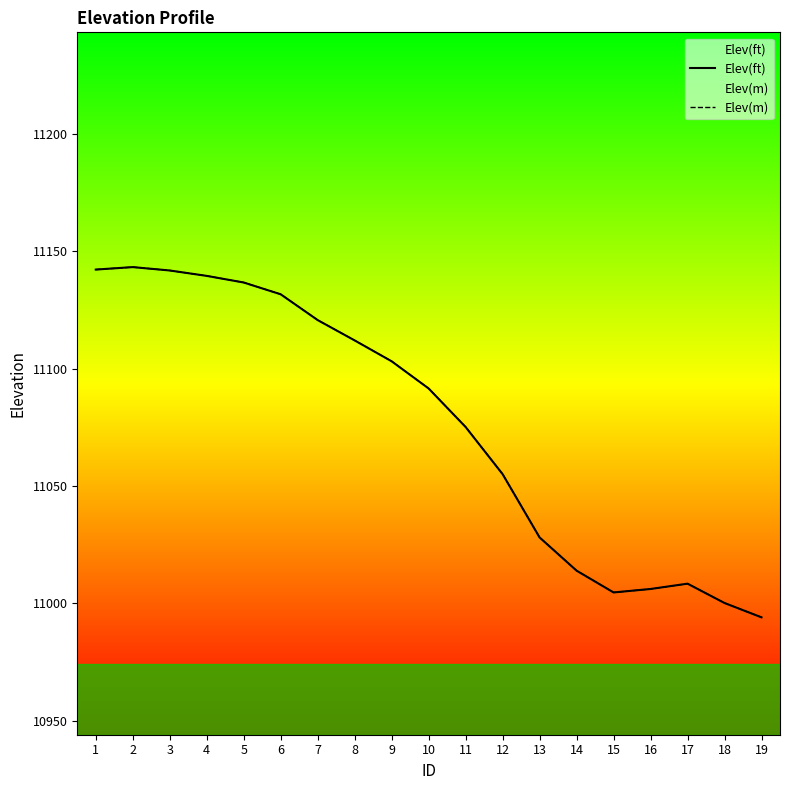

What is the minimum value for Elev(ft)?

10994.1